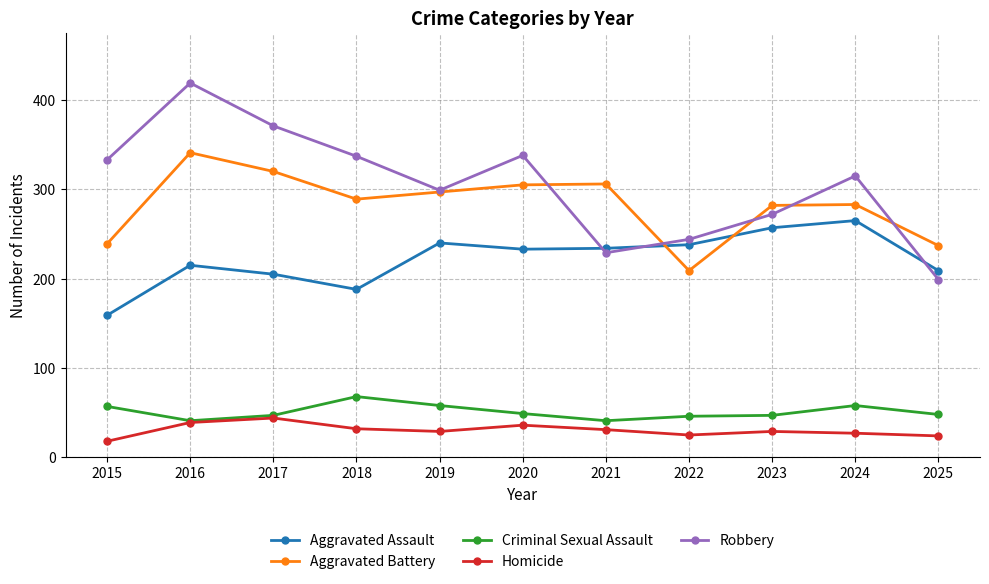

True or false: Robbery has more than 1 interior local peaks.

True